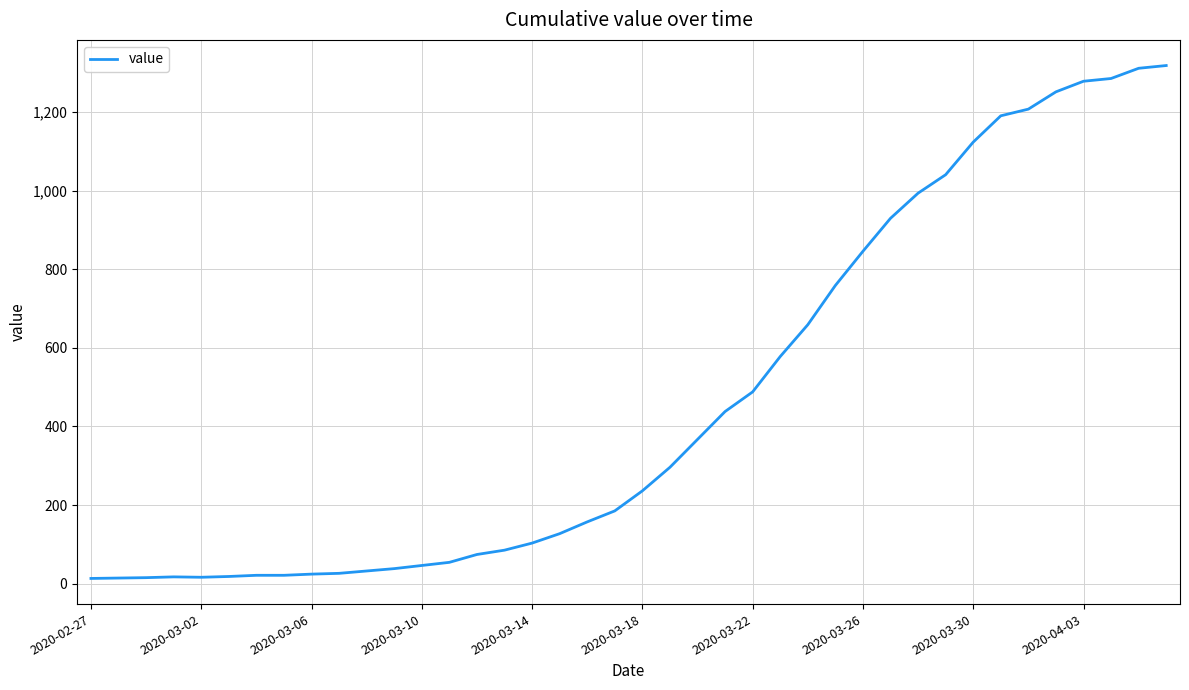

What is the greatest value displayed?

1319